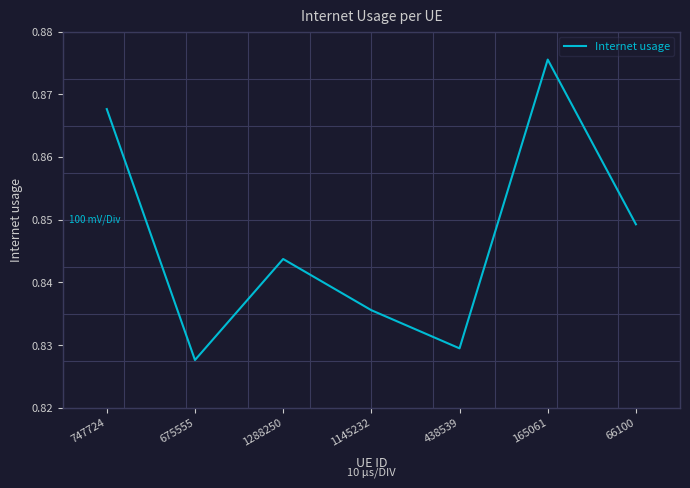

List the labels in order of value, largest first.

165061, 747724, 66100, 1288250, 1145232, 438539, 675555